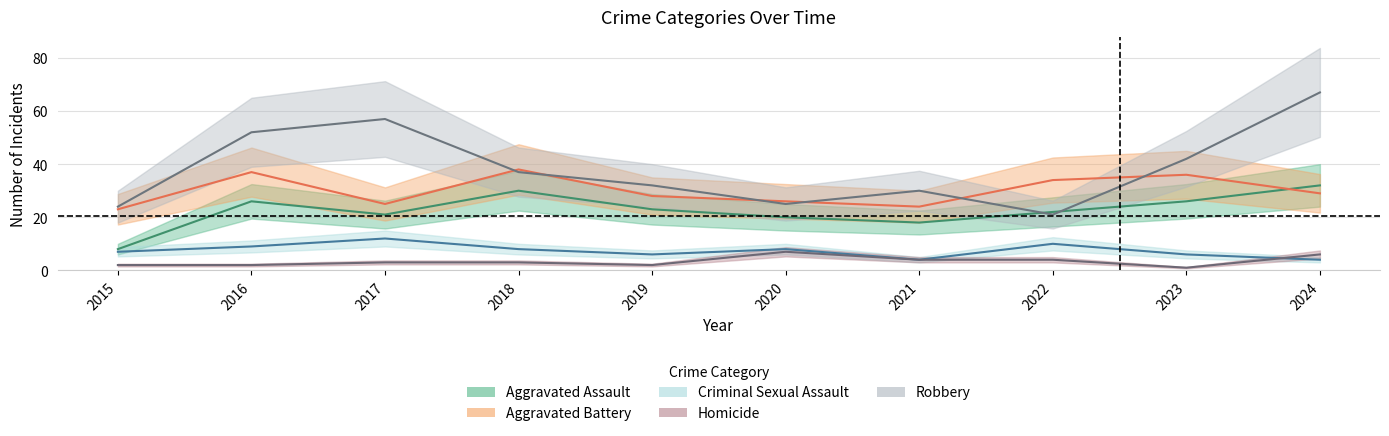

The value of Homicide at 2018 is 4. True or false?

False